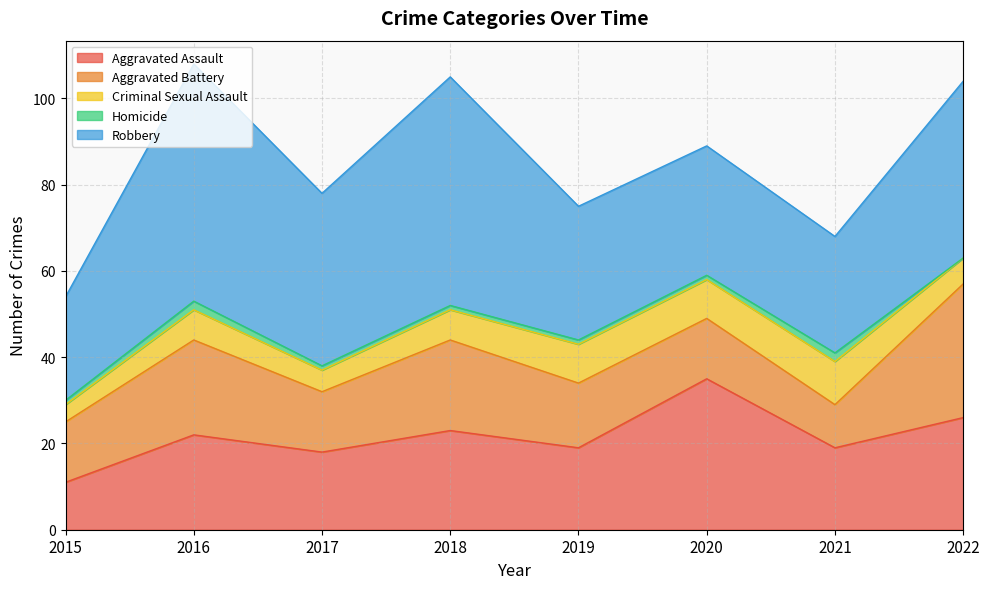

At which label does Homicide reach its minimum?

2022